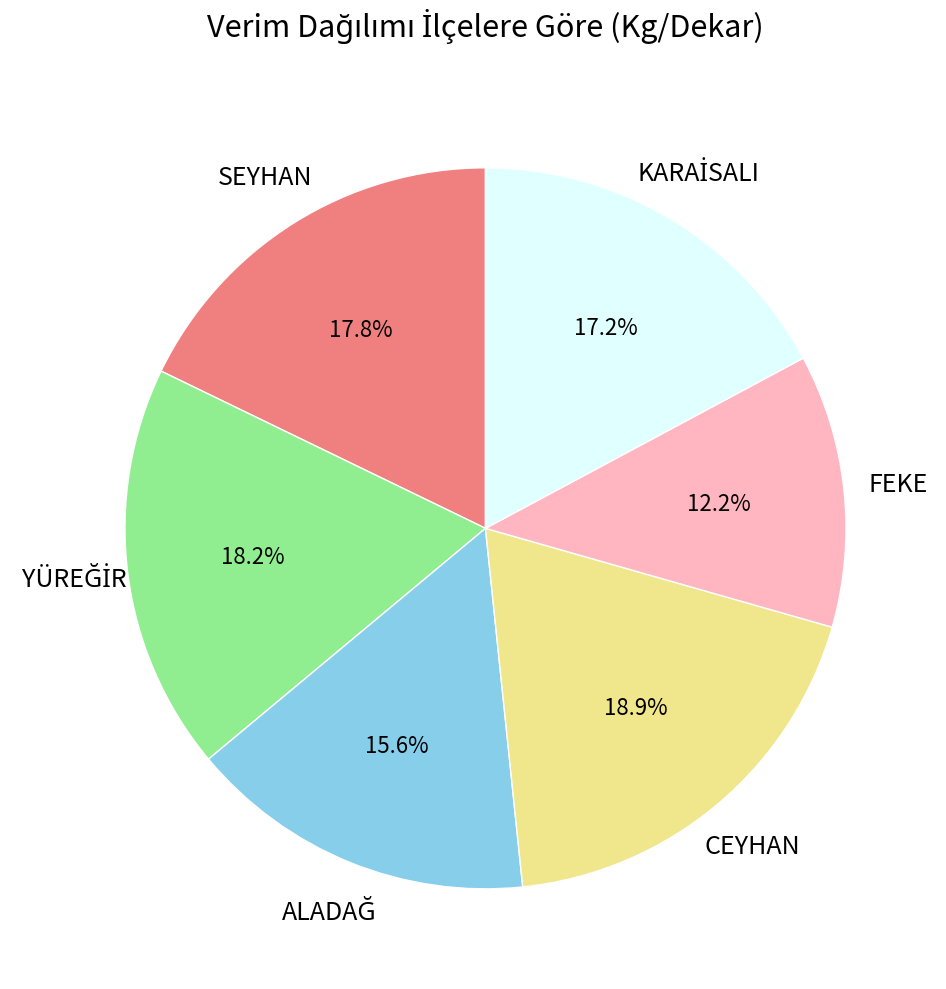

To the nearest percent, what is the average slice percentage?

17%